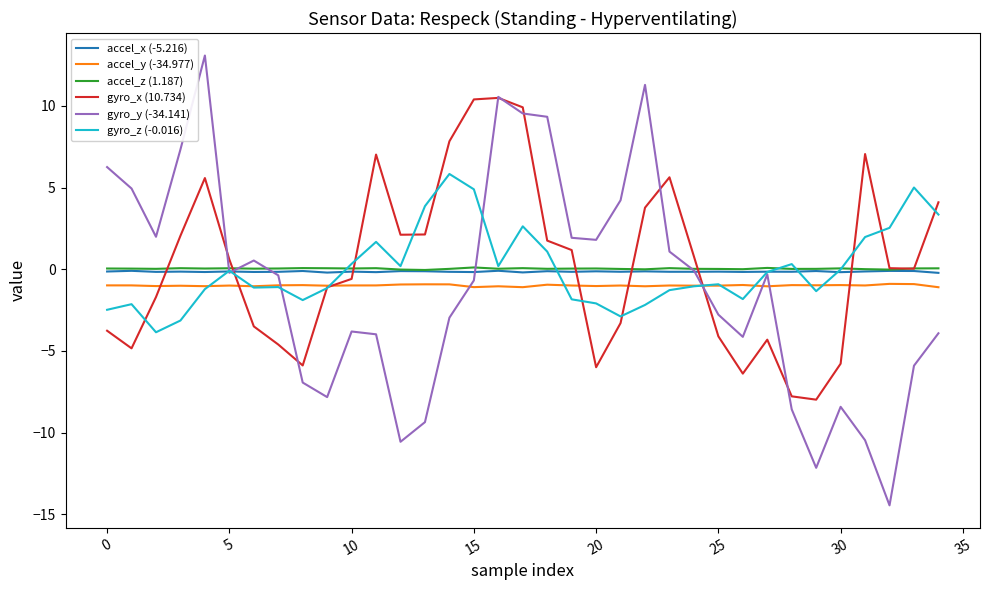

What is the minimum value shown in the chart?

-14.5